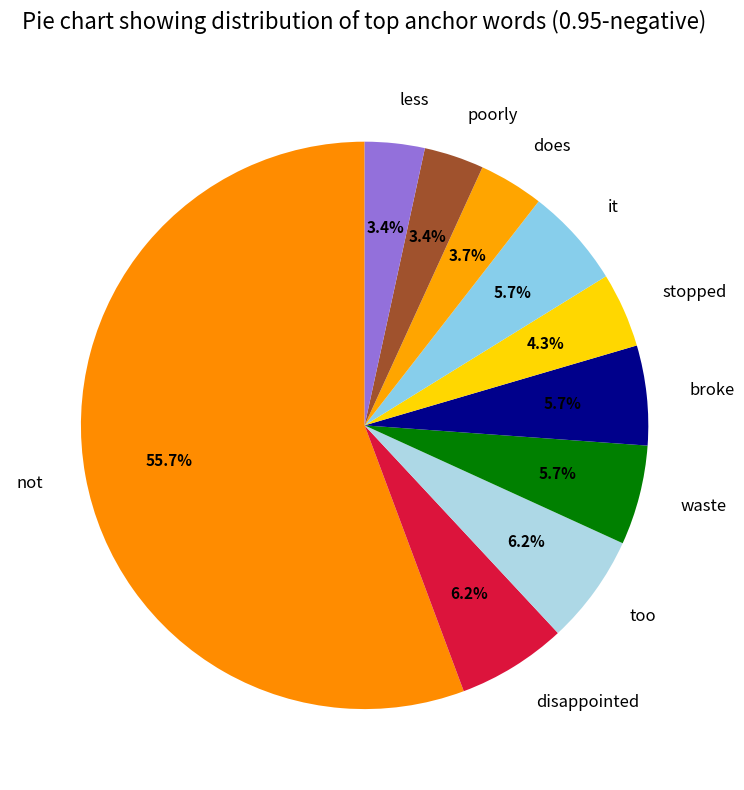

Is it true that less is 12% of the pie?

False